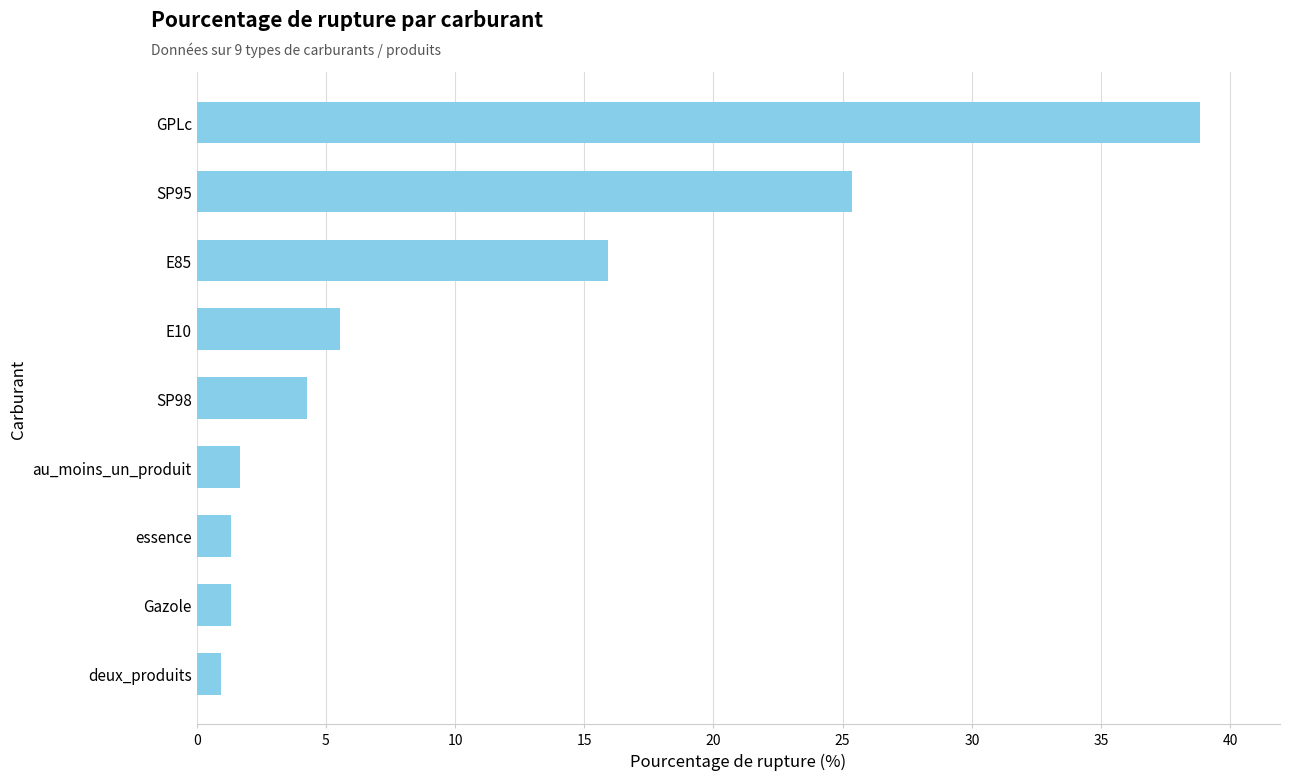

How many series are shown in this chart?

1